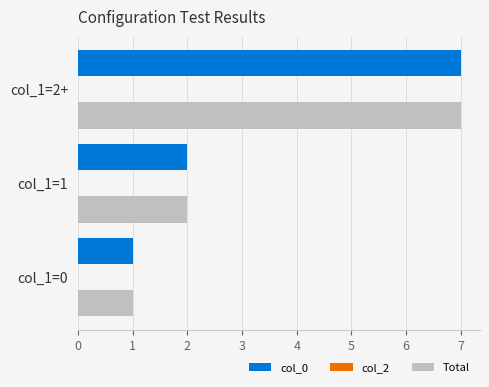

Is it true that col_0 equals 1 at col_1=0?

True